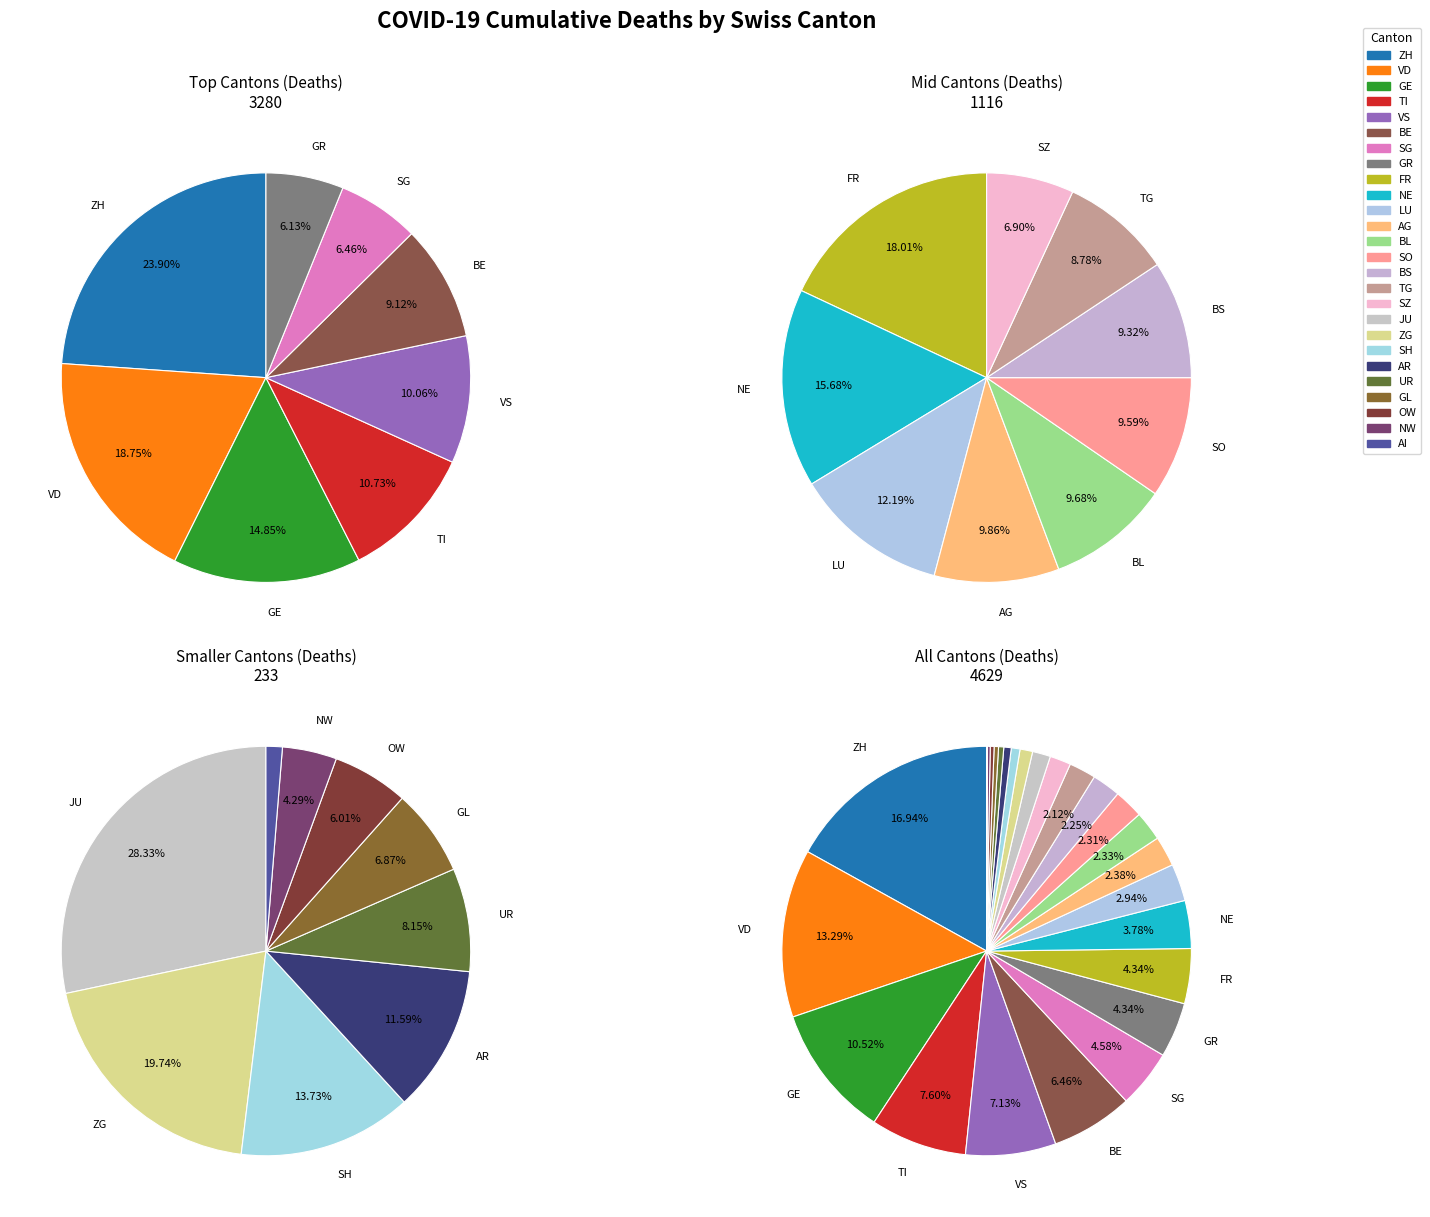

Count the number of slices in the pie.

26